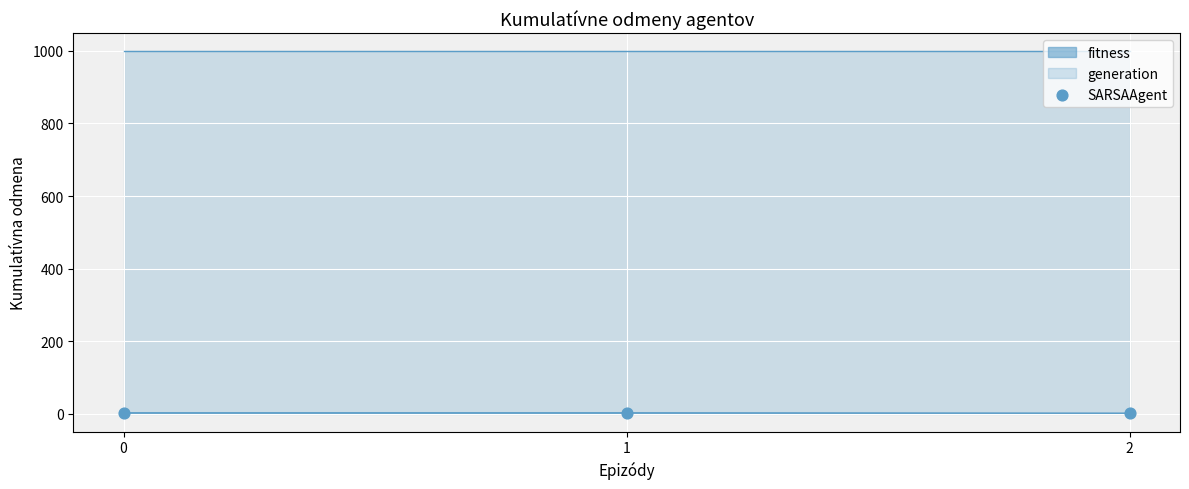

What is the change in value from 0 to 2?

-1